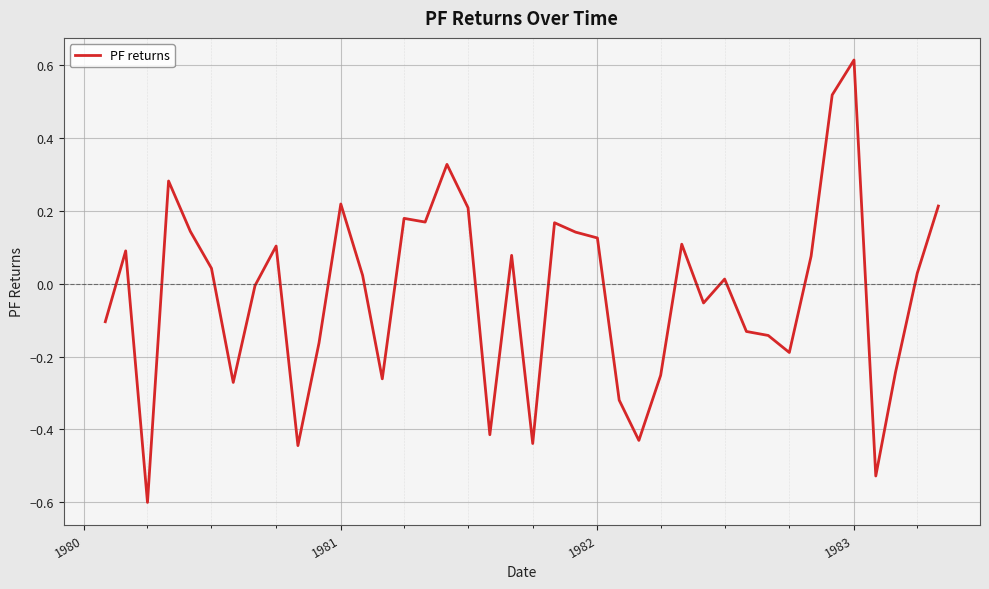

What is the difference between the maximum and minimum values?

1.2